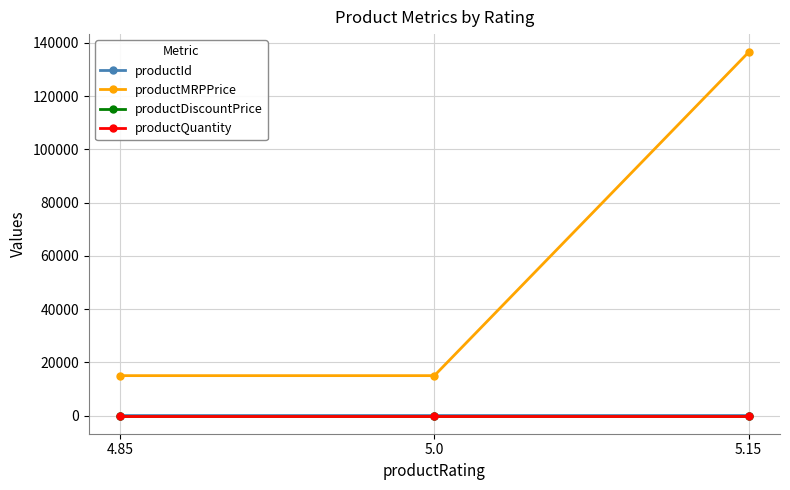

What is the approximate value of productMRPPrice at 5.15, to the nearest 50?

136500